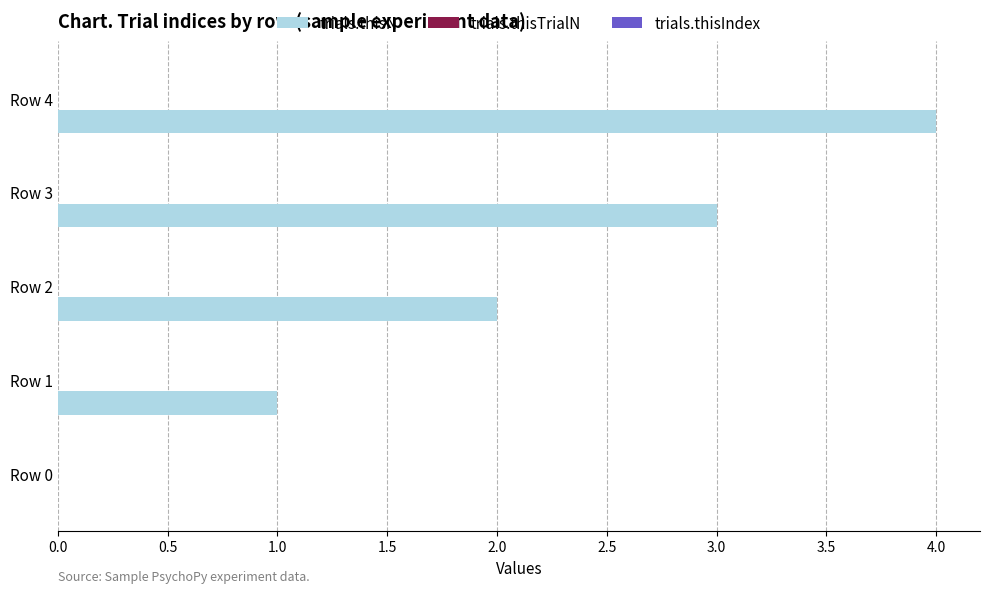

Are the bars horizontal?

Yes